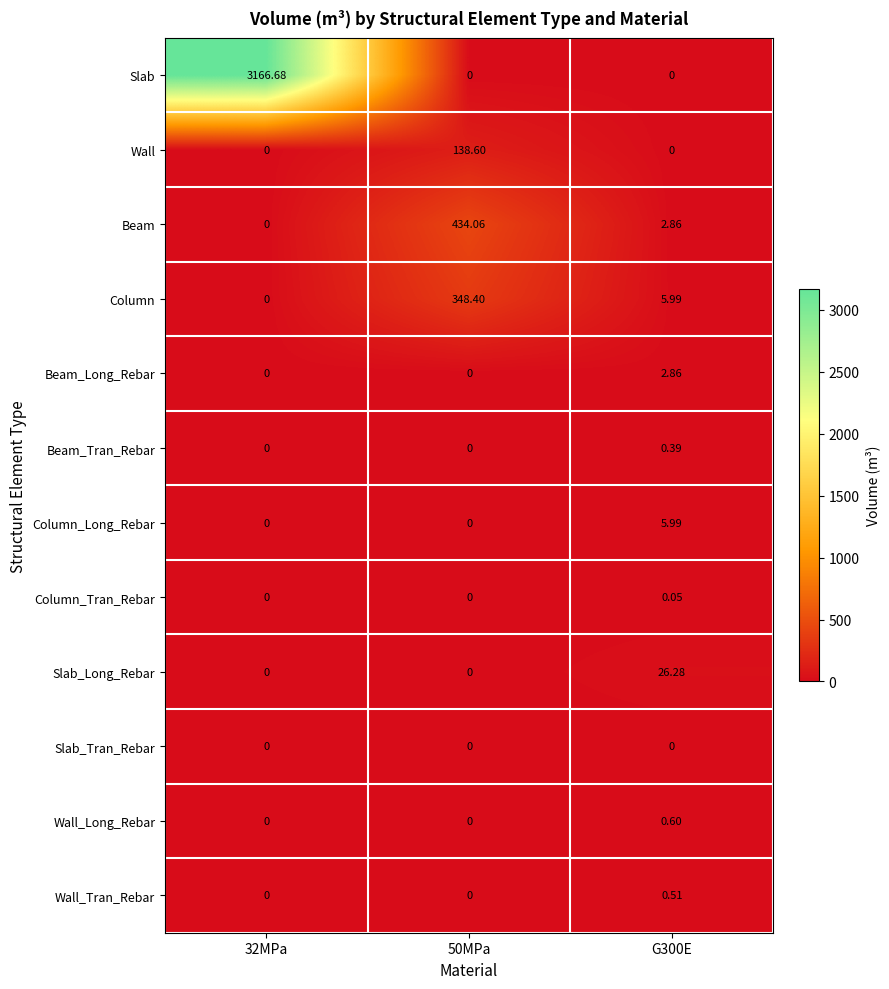

Which series has the largest total across all categories?

Slab